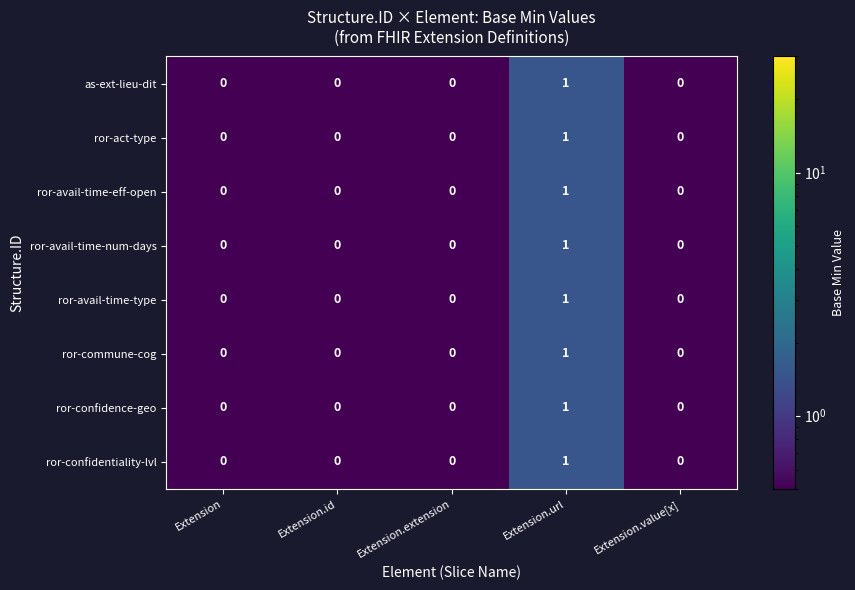

Which category has the highest value in the ror-act-type series?

Extension.url